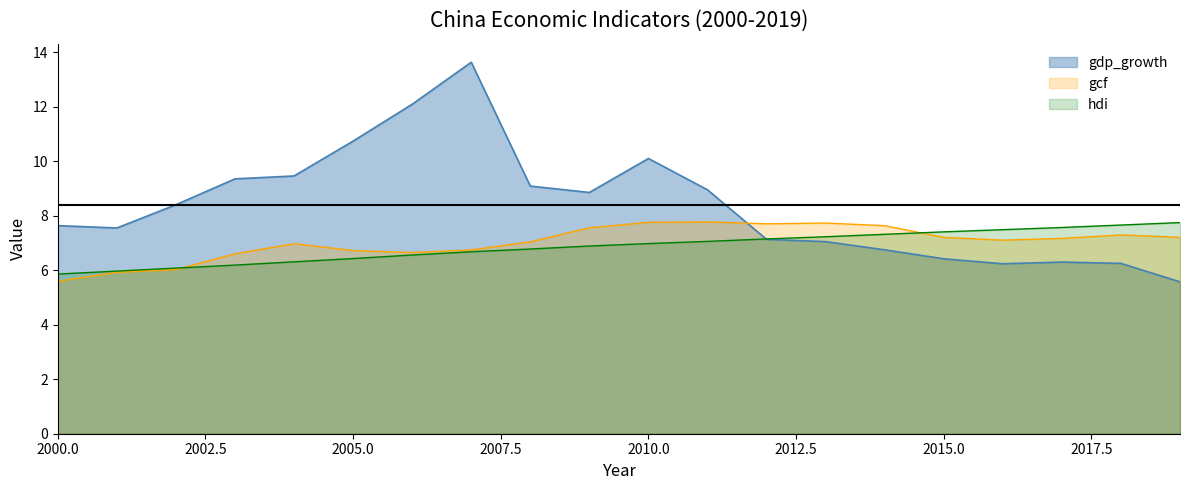

Rank the series by their maximum value, from highest to lowest.

gdp_growth, gcf, hdi